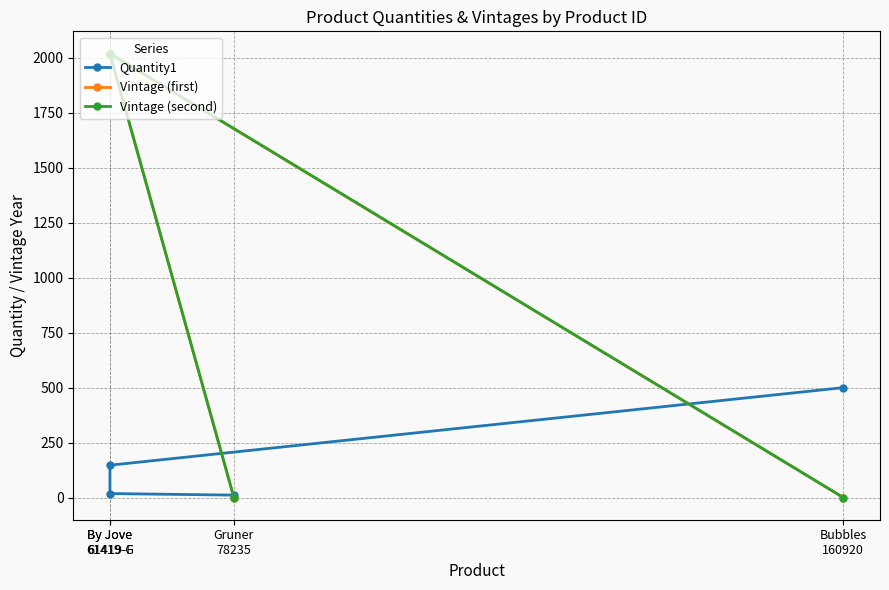

Reading left to right, list all the values displayed in this chart.

Quantity1: 11	18	147	500
Vintage (first): 0	2019	2019	0
Vintage (second): 0	2020	2020	0